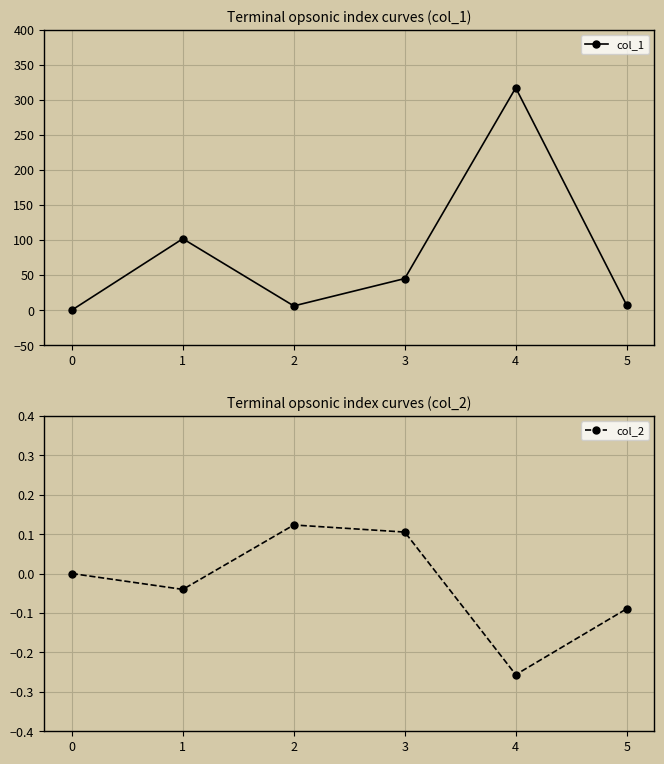

How many lines are shown in the chart?

2